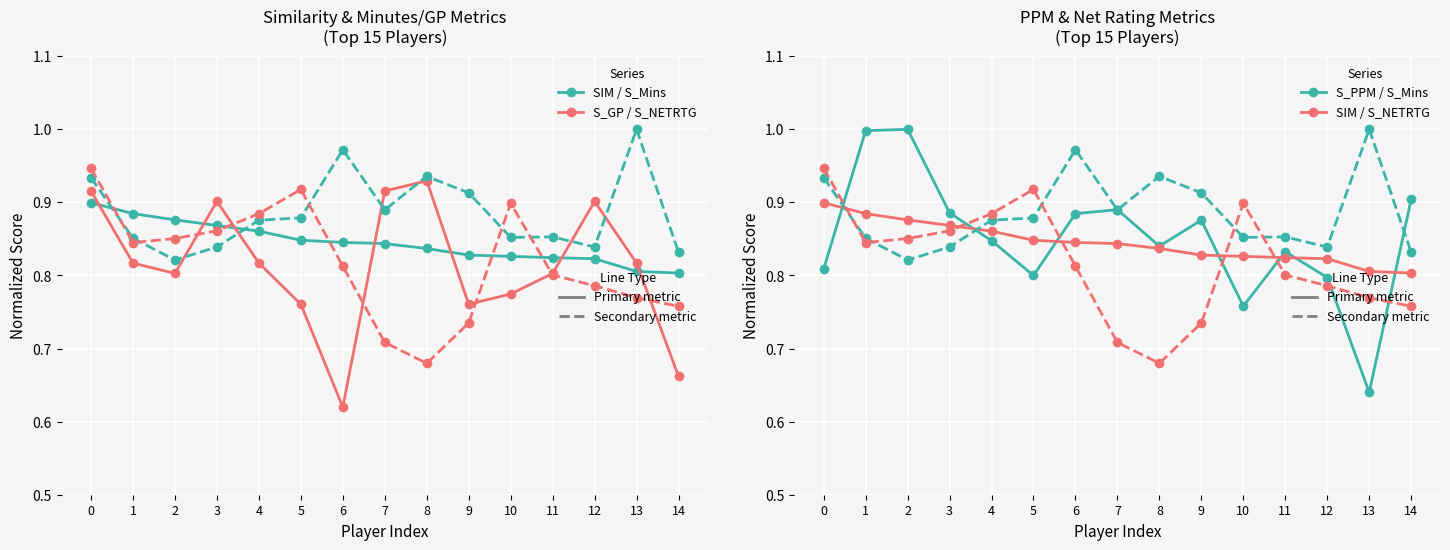

List the series in order of their peak value, lowest first.

SIM, S_GP, S_NETRTG, S_Mins, S_PPM